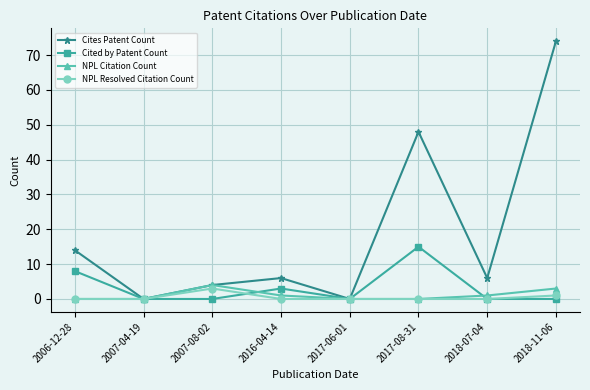

What is the average value of the Cited by Patent Count series?

3